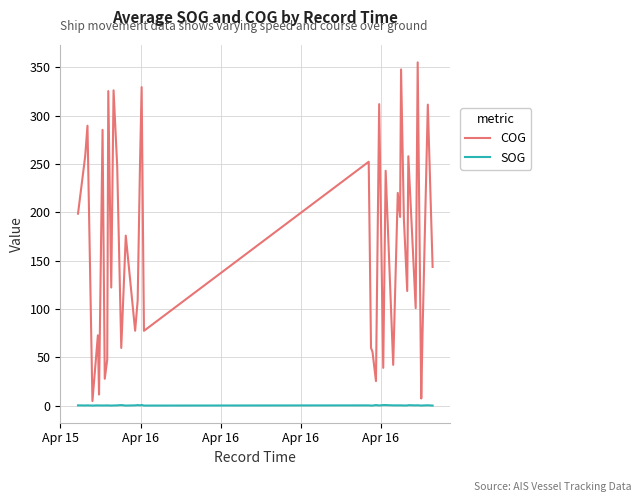

Which series has the largest total across all categories?

COG